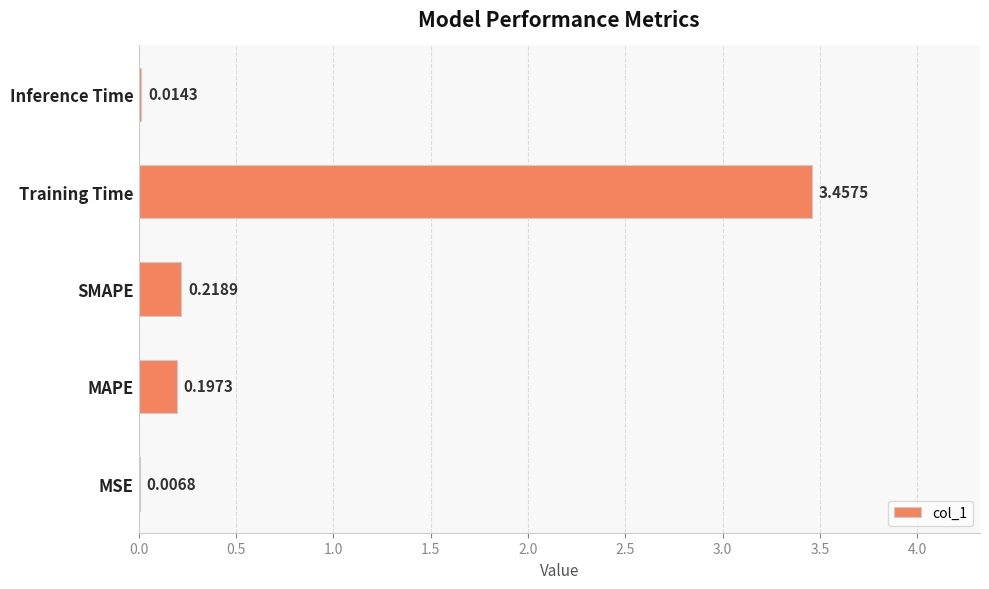

At which category does the chart reach its peak across all series?

Training Time